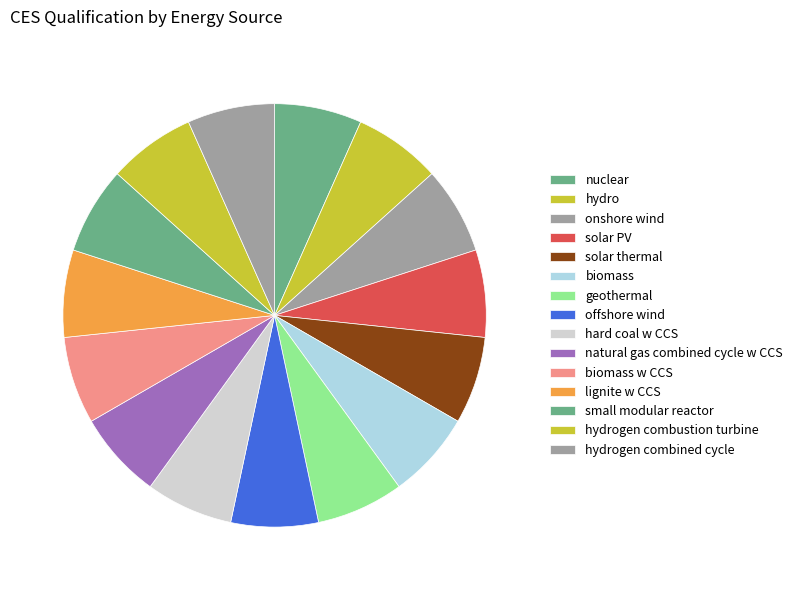

How many segments does this pie chart have?

15